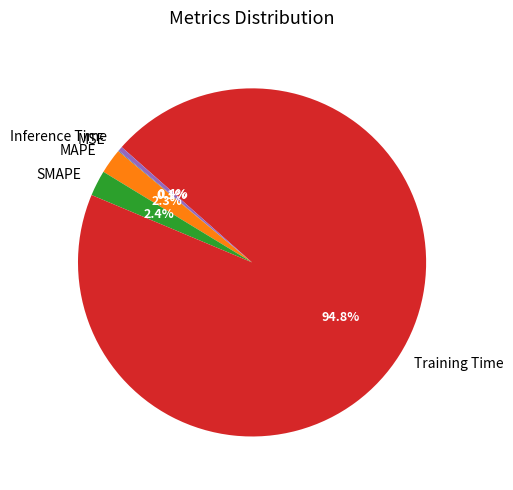

Which slice represents more than half of the pie?

Training Time